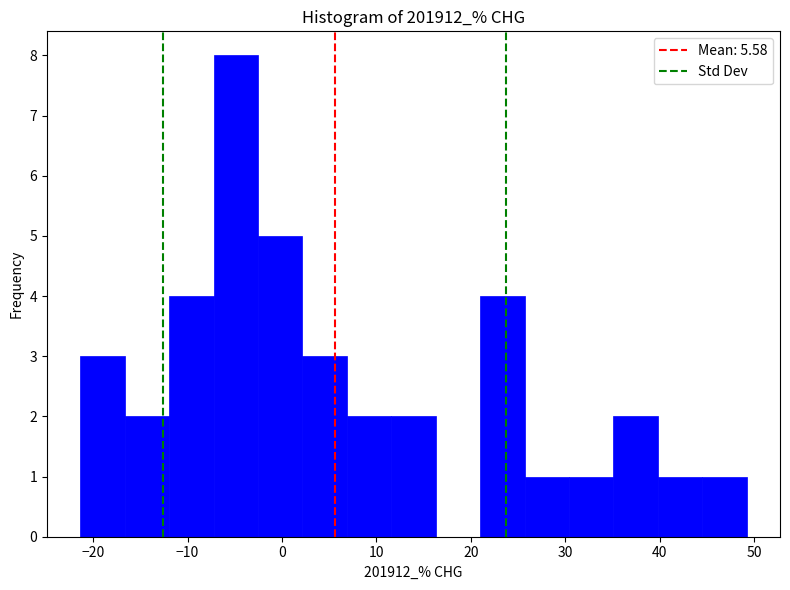

Which range on the x-axis has the tallest bar?

-7 to -3